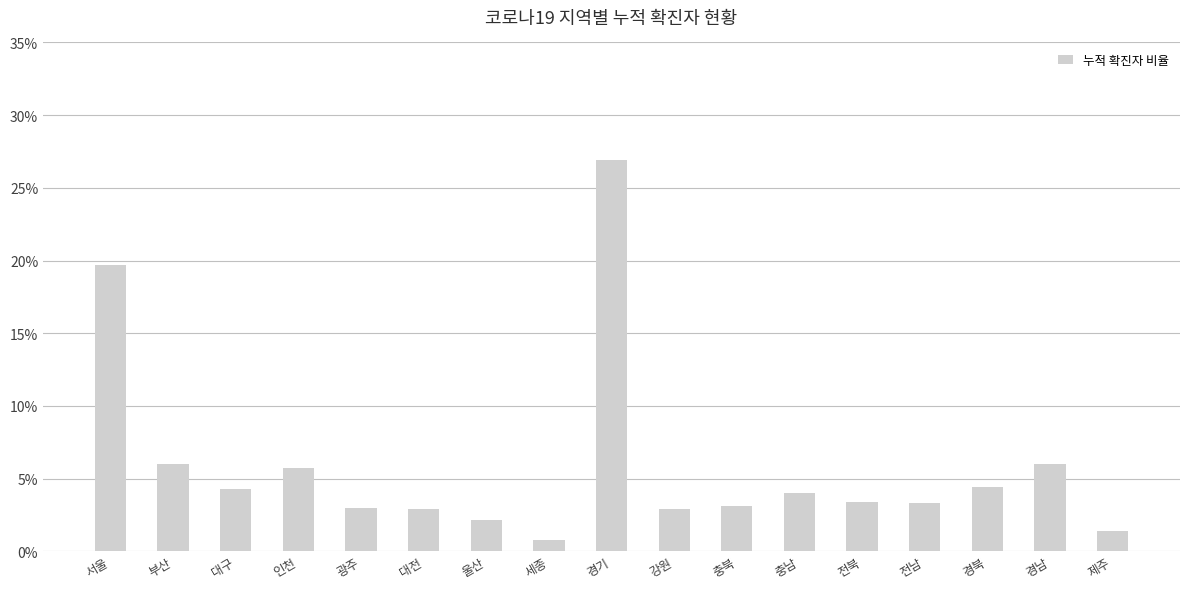

Approximately how many times larger is the value at 부산 compared to 대전?

2.1